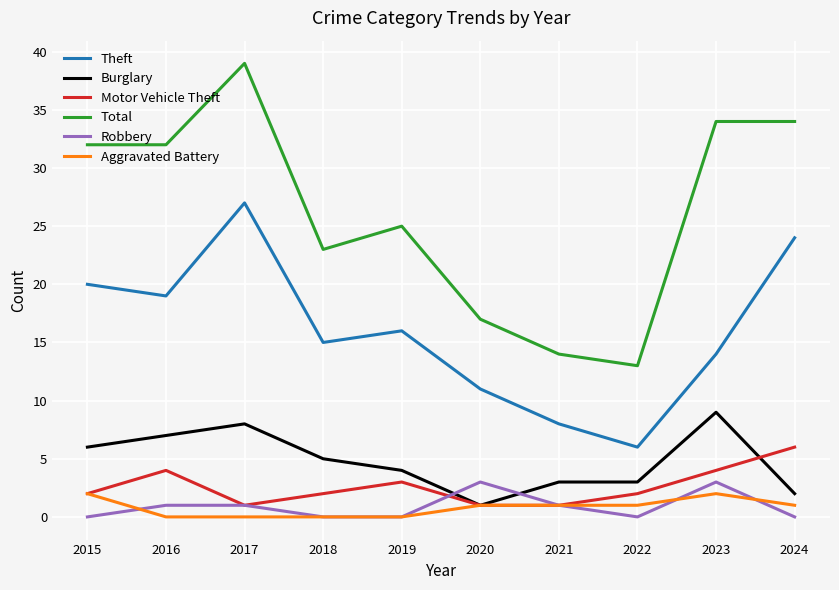

What is the sum of the Robbery values at 2016 and 2021?

2